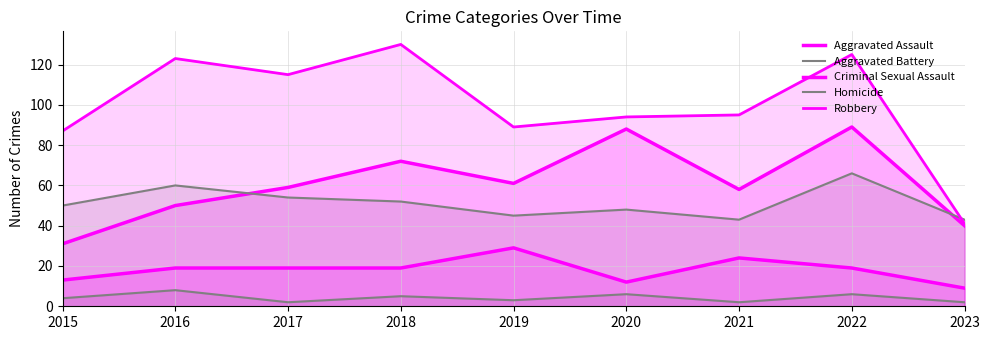

What is the sum of all Aggravated Battery values?

461